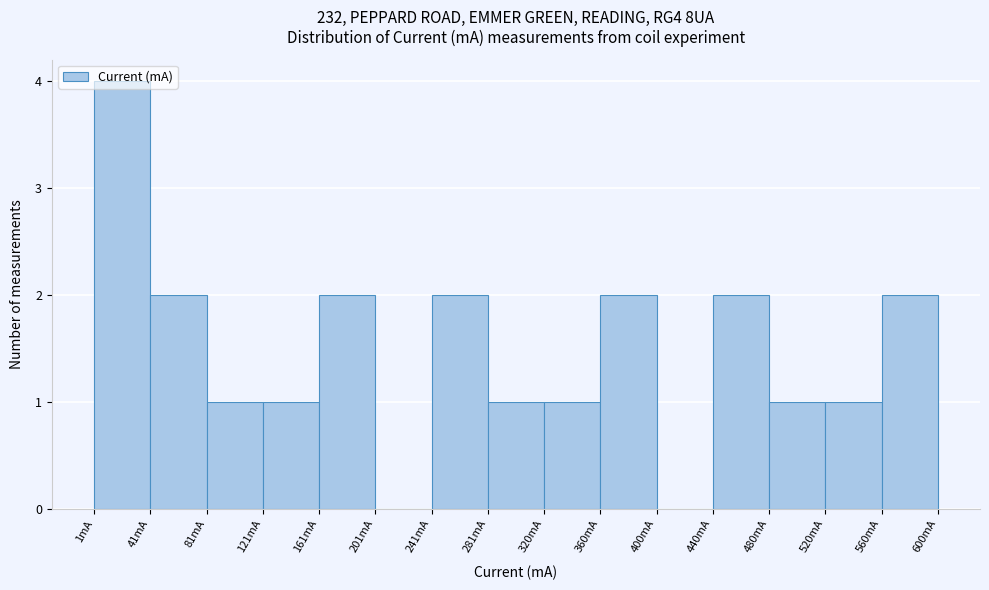

How tall is the bar that spans 440 to 480 on the x-axis? Neither the bar edges nor the heights are printed on the chart, so give them approximately, as read against the axes.

2